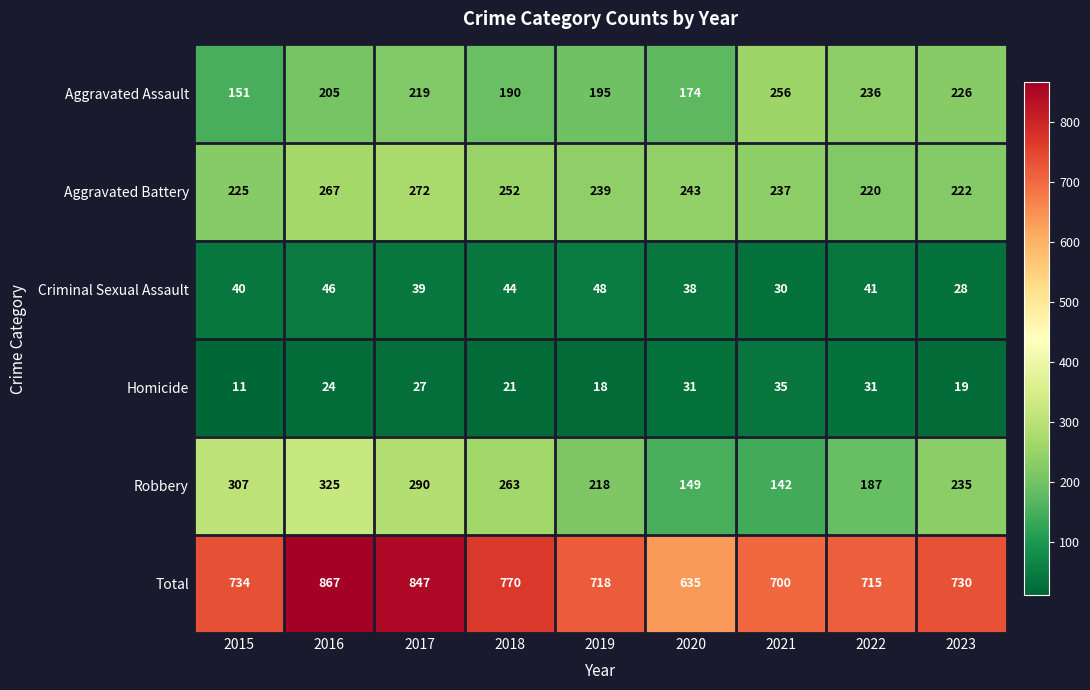

What is the sum of all Aggravated Battery values?

2177